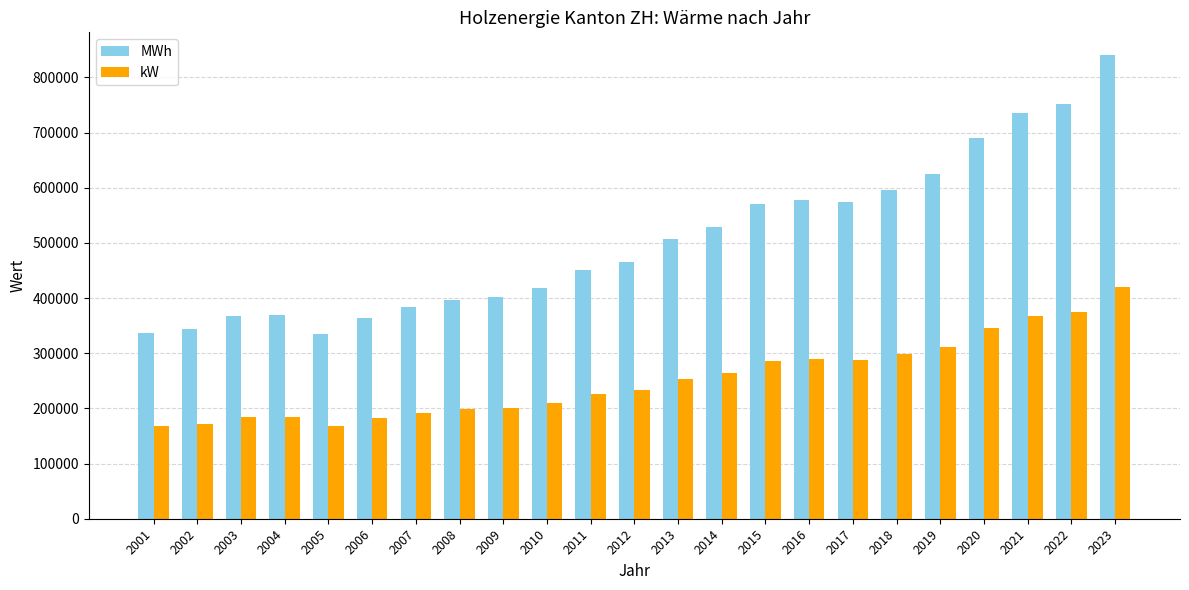

Does the chart contain any negative values?

No